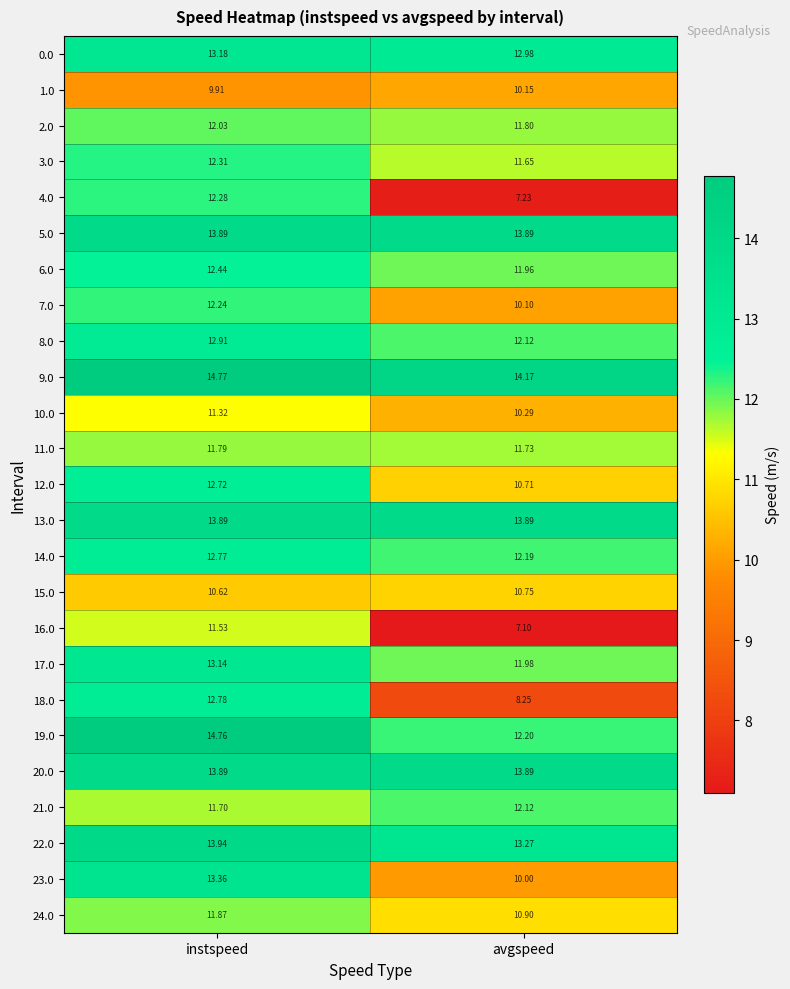

Where does the 3.0 series first go above 12?

instspeed